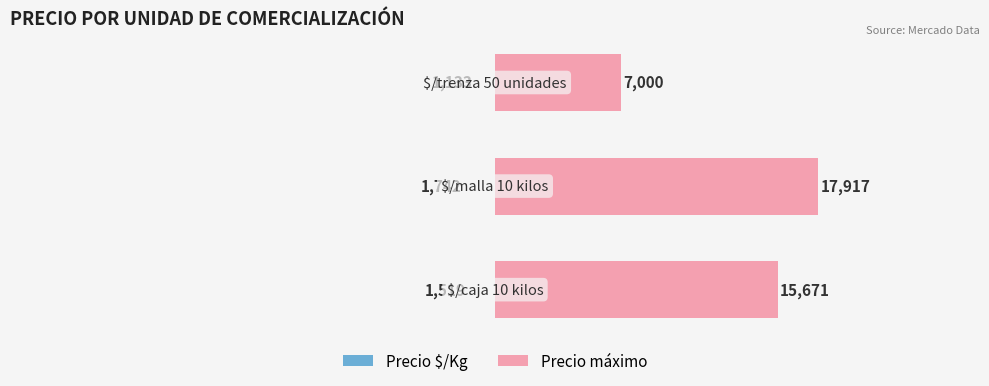

Which series has the largest total across all categories?

Precio máximo